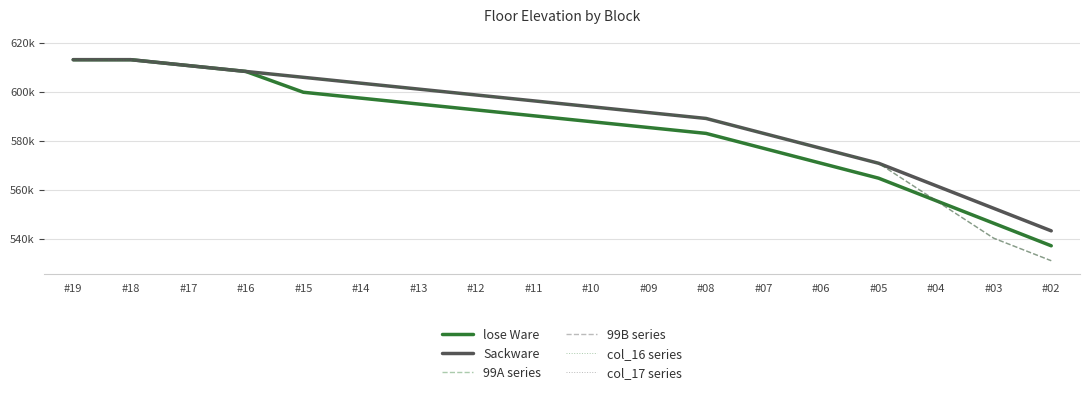

How many values in the col_16 series series are below 590300?

9